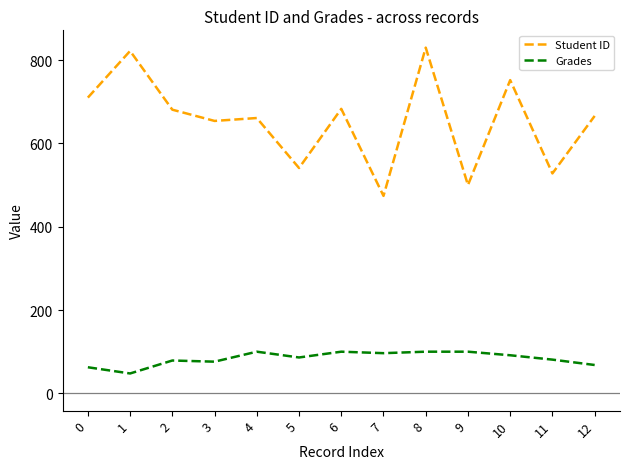

What is the total value across all series at 1?

869.7